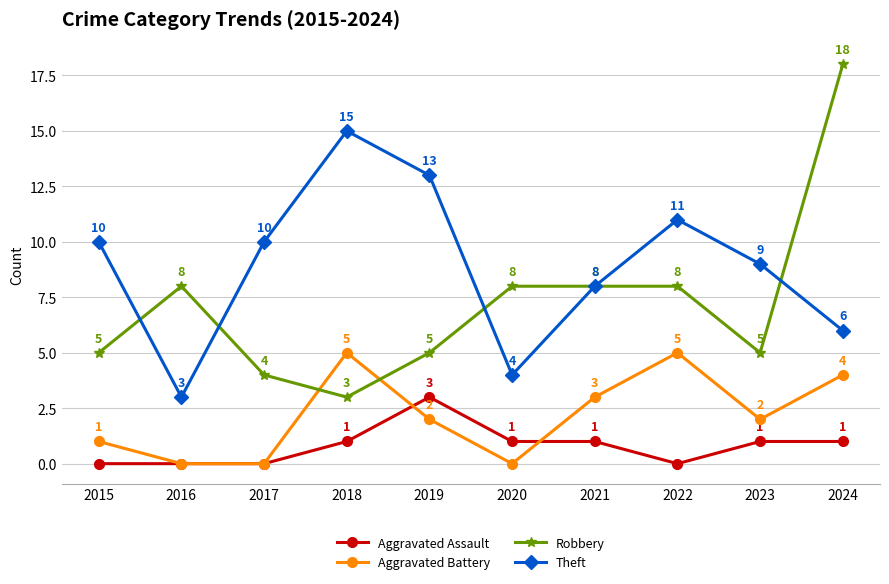

True or false: Robbery and Aggravated Assault intersect in this chart.

False